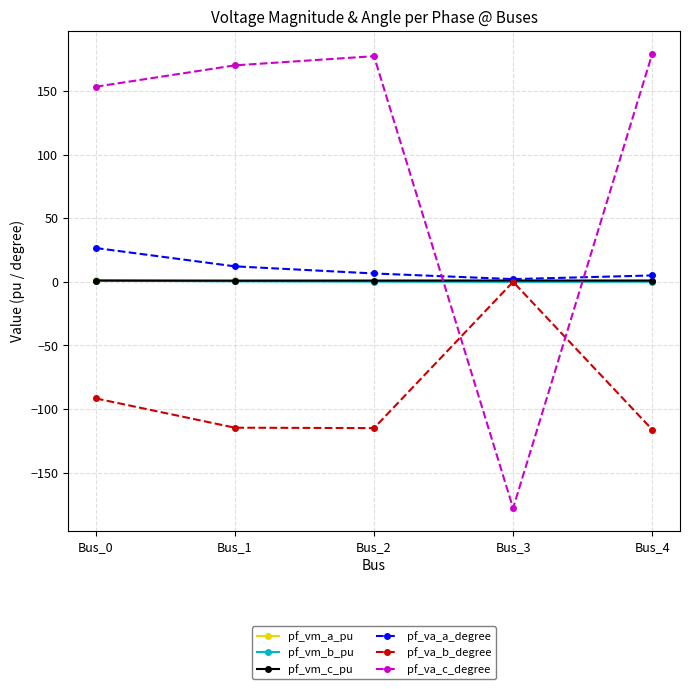

Where is the first local minimum for pf_va_c_degree?

Bus_3